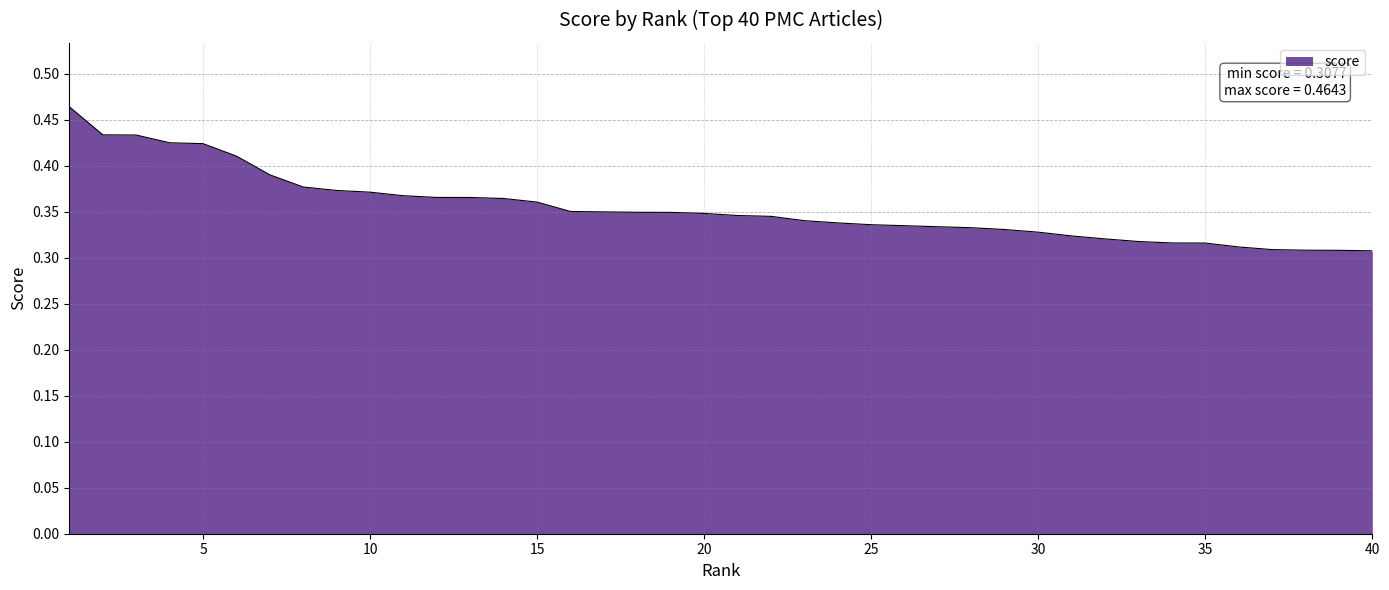

What is the value of the 32nd point from the left?

0.3